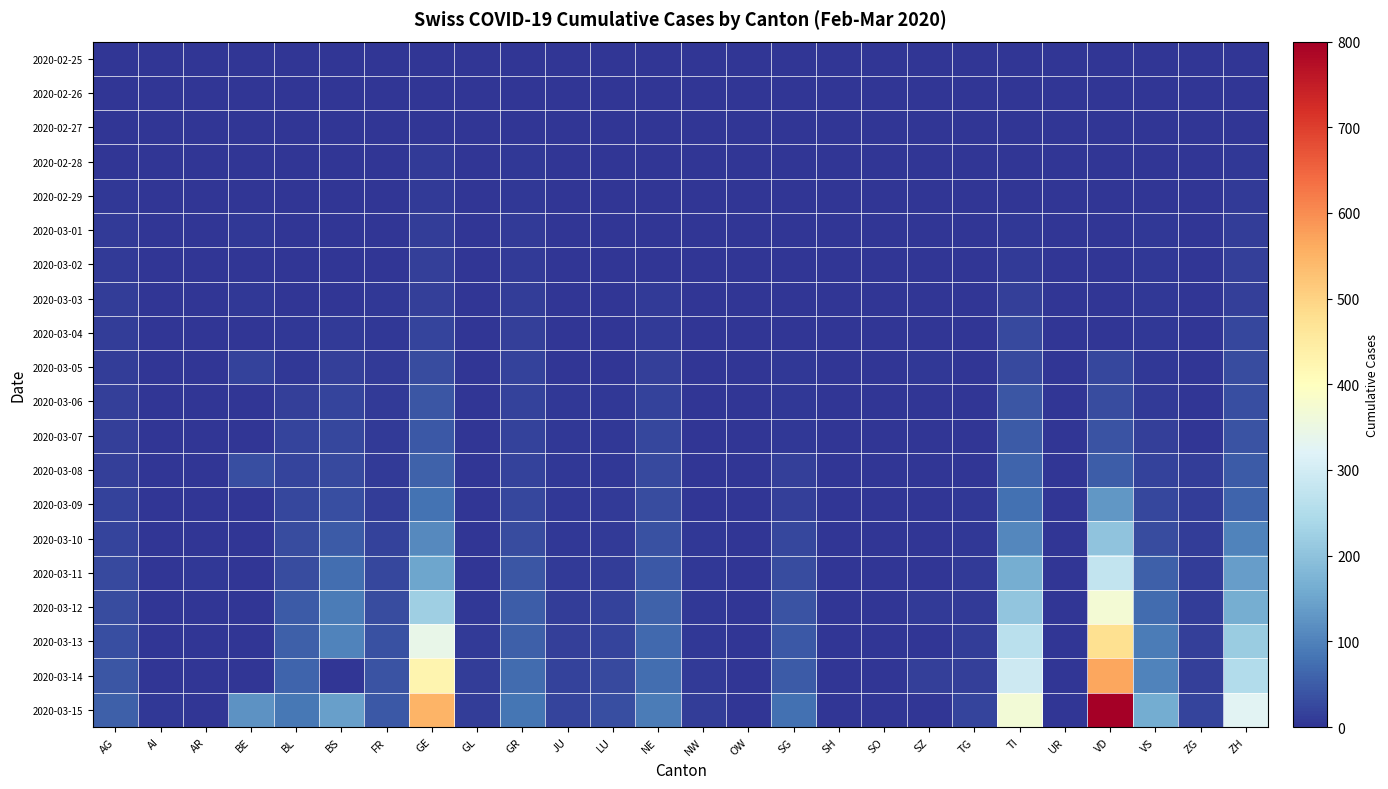

Reading left to right, what are all the values shown in this chart?

2020-02-25: AG=1	AI=0	AR=0	BE=0	BL=0	BS=0	FR=0	GE=0	GL=0	GR=2	JU=0	LU=0	NE=0	NW=0	OW=0	SG=0	SH=0	SO=0	SZ=0	TG=0	TI=0	UR=0	VD=0	VS=0	ZG=0	ZH=0
2020-02-26: AG=1	AI=0	AR=0	BE=0	BL=0	BS=0	FR=0	GE=1	GL=0	GR=2	JU=0	LU=0	NE=0	NW=0	OW=0	SG=0	SH=0	SO=0	SZ=0	TG=0	TI=1	UR=0	VD=0	VS=0	ZG=0	ZH=0
2020-02-27: AG=1	AI=0	AR=0	BE=0	BL=0	BS=1	FR=0	GE=1	GL=0	GR=2	JU=1	LU=0	NE=0	NW=0	OW=0	SG=0	SH=0	SO=0	SZ=0	TG=0	TI=1	UR=0	VD=0	VS=1	ZG=0	ZH=2
2020-02-28: AG=3	AI=0	AR=0	BE=0	BL=2	BS=1	FR=0	GE=8	GL=0	GR=6	JU=1	LU=0	NE=0	NW=0	OW=0	SG=0	SH=0	SO=0	SZ=0	TG=0	TI=2	UR=0	VD=0	VS=1	ZG=0	ZH=6
2020-02-29: AG=4	AI=0	AR=0	BE=2	BL=2	BS=1	FR=1	GE=9	GL=0	GR=6	JU=1	LU=0	NE=1	NW=0	OW=0	SG=0	SH=0	SO=0	SZ=0	TG=0	TI=2	UR=0	VD=0	VS=2	ZG=0	ZH=7
2020-03-01: AG=7	AI=0	AR=0	BE=4	BL=2	BS=1	FR=2	GE=10	GL=0	GR=9	JU=1	LU=0	NE=1	NW=0	OW=0	SG=1	SH=0	SO=0	SZ=0	TG=0	TI=4	UR=0	VD=0	VS=4	ZG=0	ZH=10
2020-03-02: AG=7	AI=0	AR=0	BE=0	BL=2	BS=3	FR=2	GE=13	GL=0	GR=9	JU=1	LU=0	NE=1	NW=0	OW=0	SG=1	SH=0	SO=0	SZ=1	TG=0	TI=8	UR=0	VD=0	VS=4	ZG=1	ZH=13
2020-03-03: AG=10	AI=0	AR=0	BE=6	BL=2	BS=3	FR=4	GE=15	GL=0	GR=12	JU=1	LU=1	NE=8	NW=0	OW=0	SG=1	SH=0	SO=0	SZ=3	TG=0	TI=13	UR=0	VD=0	VS=5	ZG=1	ZH=15
2020-03-04: AG=11	AI=0	AR=1	BE=0	BL=6	BS=8	FR=6	GE=20	GL=0	GR=14	JU=2	LU=2	NE=9	NW=0	OW=0	SG=1	SH=0	SO=0	SZ=0	TG=1	TI=25	UR=0	VD=0	VS=6	ZG=2	ZH=23
2020-03-05: AG=12	AI=0	AR=1	BE=17	BL=6	BS=15	FR=7	GE=29	GL=0	GR=16	JU=3	LU=3	NE=13	NW=0	OW=0	SG=4	SH=0	SO=1	SZ=6	TG=1	TI=28	UR=0	VD=23	VS=6	ZG=3	ZH=29
2020-03-06: AG=14	AI=0	AR=1	BE=0	BL=15	BS=21	FR=7	GE=42	GL=0	GR=17	JU=4	LU=4	NE=18	NW=0	OW=0	SG=4	SH=0	SO=0	SZ=0	TG=1	TI=41	UR=0	VD=30	VS=7	ZG=3	ZH=34
2020-03-07: AG=14	AI=0	AR=1	BE=0	BL=20	BS=24	FR=7	GE=44	GL=0	GR=18	JU=4	LU=4	NE=24	NW=0	OW=0	SG=5	SH=0	SO=0	SZ=0	TG=1	TI=49	UR=0	VD=40	VS=14	ZG=3	ZH=40
2020-03-08: AG=15	AI=0	AR=2	BE=34	BL=21	BS=28	FR=9	GE=59	GL=0	GR=18	JU=5	LU=6	NE=27	NW=0	OW=0	SG=13	SH=0	SO=0	SZ=0	TG=2	TI=61	UR=0	VD=51	VS=18	ZG=10	ZH=49
2020-03-09: AG=18	AI=0	AR=0	BE=0	BL=24	BS=33	FR=12	GE=79	GL=1	GR=22	JU=6	LU=7	NE=31	NW=0	OW=0	SG=14	SH=0	SO=0	SZ=0	TG=5	TI=75	UR=0	VD=130	VS=23	ZG=10	ZH=62
2020-03-10: AG=20	AI=0	AR=0	BE=0	BL=30	BS=49	FR=16	GE=112	GL=1	GR=31	JU=6	LU=8	NE=37	NW=4	OW=0	SG=22	SH=1	SO=0	SZ=0	TG=5	TI=108	UR=0	VD=203	VS=30	ZG=11	ZH=101
2020-03-11: AG=27	AI=0	AR=5	BE=0	BL=31	BS=73	FR=22	GE=153	GL=3	GR=43	JU=9	LU=12	NE=46	NW=5	OW=0	SG=30	SH=1	SO=0	SZ=0	TG=7	TI=163	UR=2	VD=277	VS=55	ZG=11	ZH=140
2020-03-12: AG=30	AI=0	AR=0	BE=0	BL=48	BS=92	FR=29	GE=224	GL=6	GR=53	JU=10	LU=17	NE=59	NW=5	OW=1	SG=39	SH=1	SO=0	SZ=9	TG=8	TI=206	UR=0	VD=370	VS=71	ZG=11	ZH=163
2020-03-13: AG=33	AI=2	AR=0	BE=0	BL=54	BS=100	FR=36	GE=343	GL=8	GR=56	JU=15	LU=19	NE=68	NW=5	OW=0	SG=46	SH=1	SO=0	SZ=0	TG=11	TI=265	UR=0	VD=477	VS=92	ZG=13	ZH=218
2020-03-14: AG=43	AI=0	AR=0	BE=0	BL=62	BS=0	FR=40	GE=425	GL=10	GR=71	JU=16	LU=25	NE=74	NW=8	OW=0	SG=49	SH=1	SO=0	SZ=13	TG=13	TI=293	UR=0	VD=566	VS=103	ZG=13	ZH=250
2020-03-15: AG=56	AI=4	AR=0	BE=123	BL=85	BS=143	FR=45	GE=549	GL=10	GR=84	JU=19	LU=33	NE=93	NW=10	OW=0	SG=77	SH=2	SO=0	SZ=0	TG=20	TI=368	UR=0	VD=797	VS=162	ZG=20	ZH=326